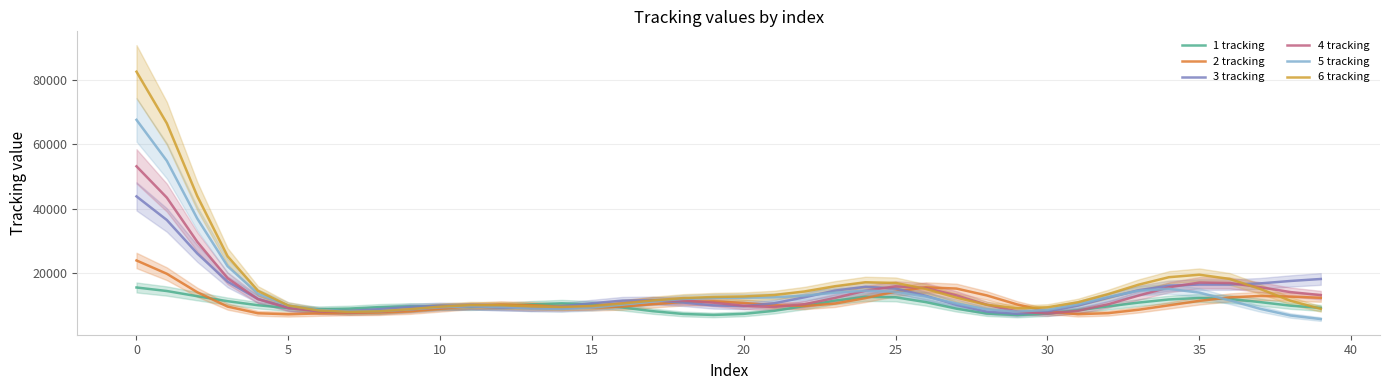

List the series in order of their peak value, highest first.

6 tracking, 5 tracking, 4 tracking, 3 tracking, 2 tracking, 1 tracking